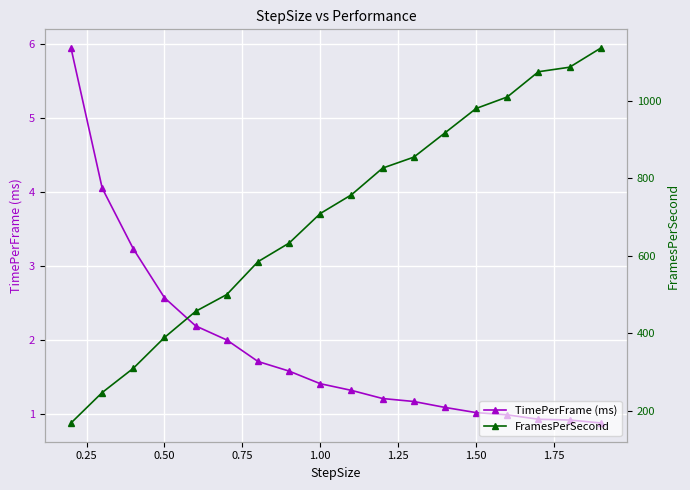

What is the maximum value for TimePerFrame (ms)?

5.9